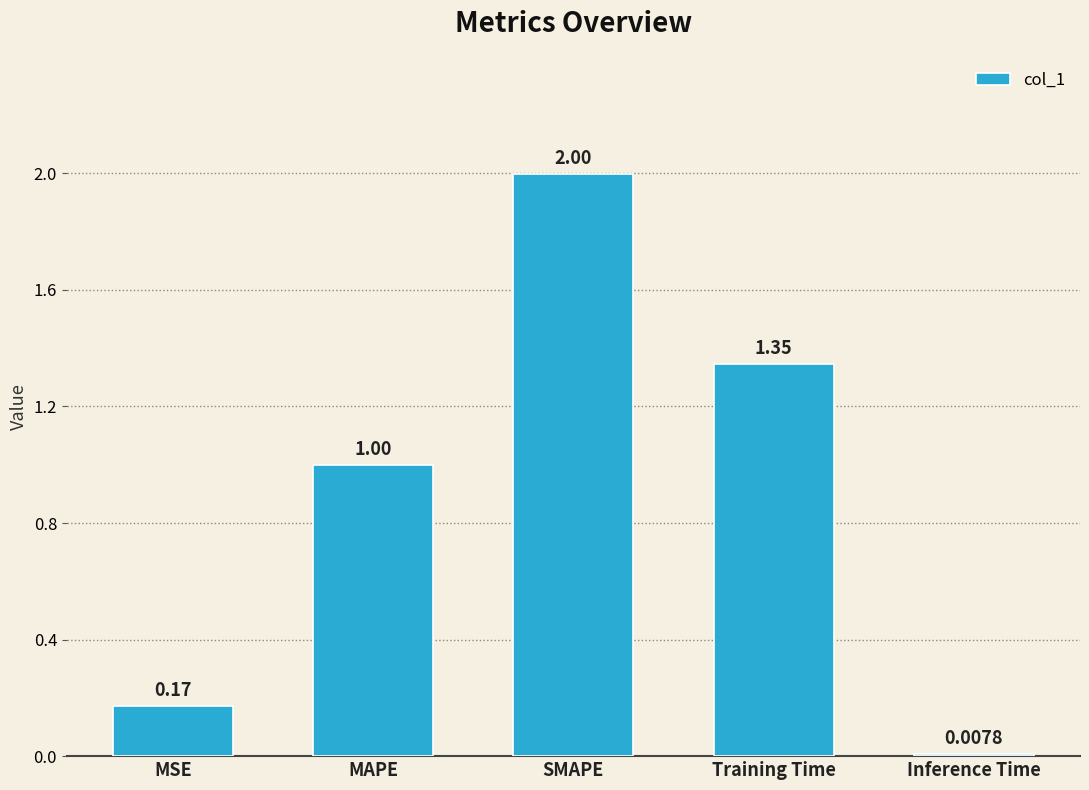

Does the chart contain any negative values?

No